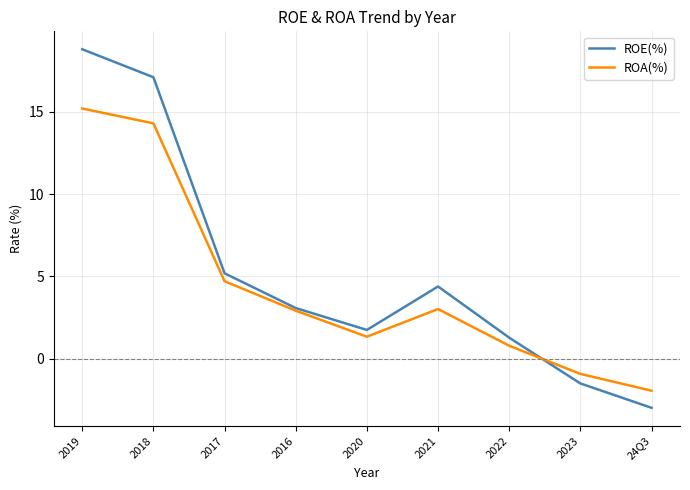

At which category is the sum across all series the highest?

2019